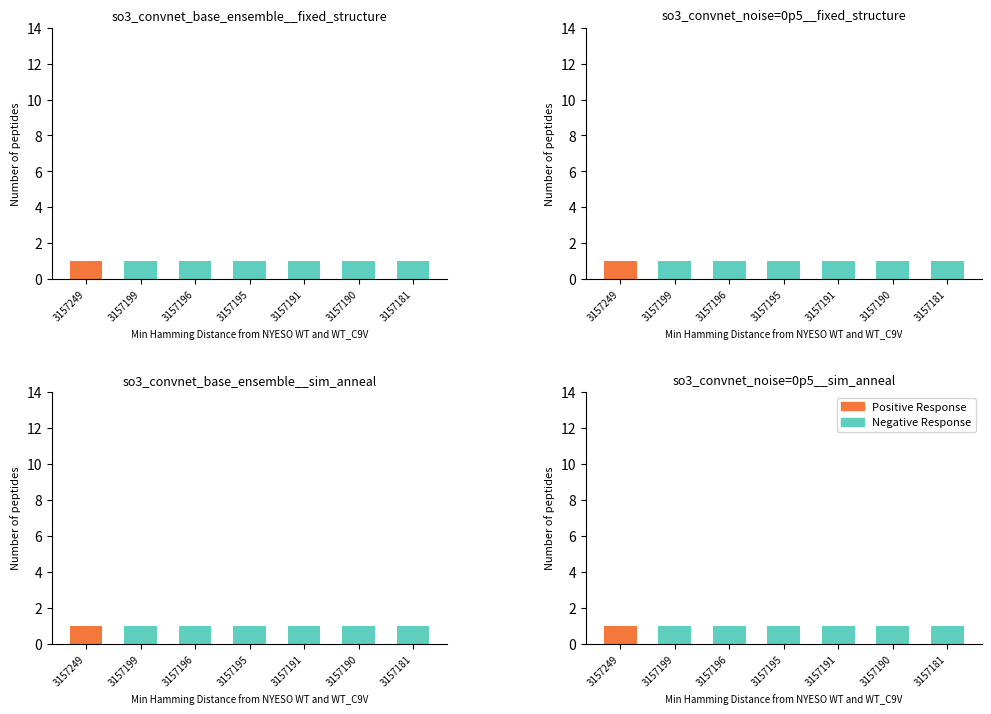

Which series has the widest spread of values?

Positive Response